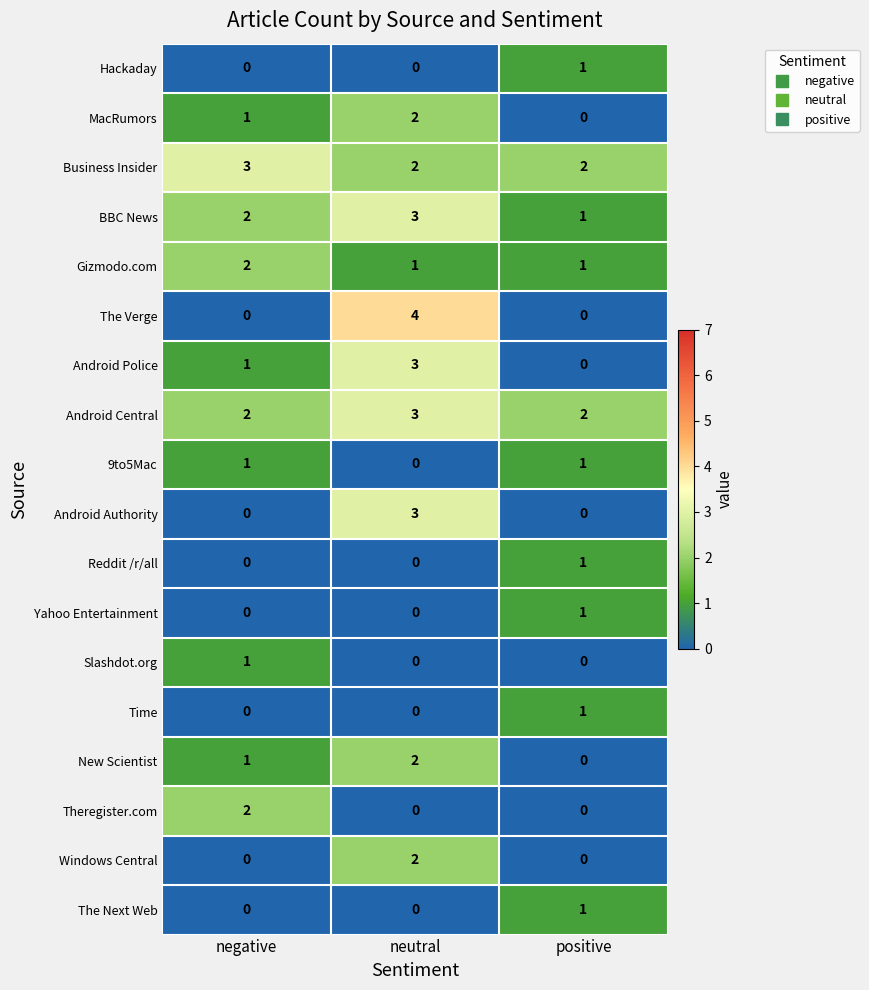

Which series has the widest spread of values?

The Verge